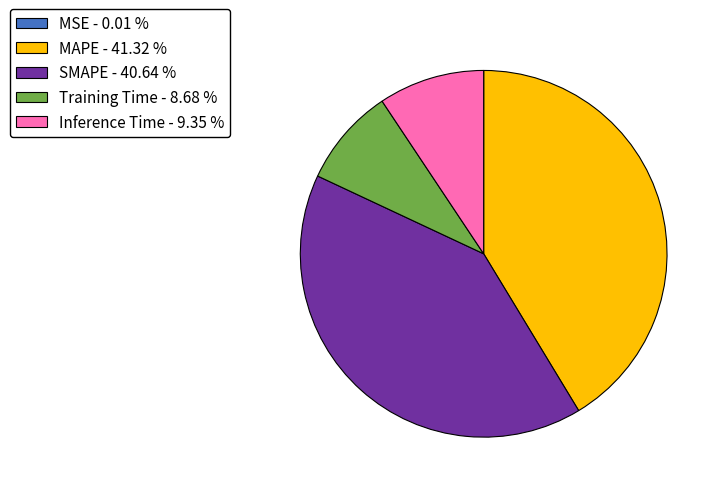

Do SMAPE - 40.64 % and Training Time - 8.68 % together represent more than half of the pie?

No